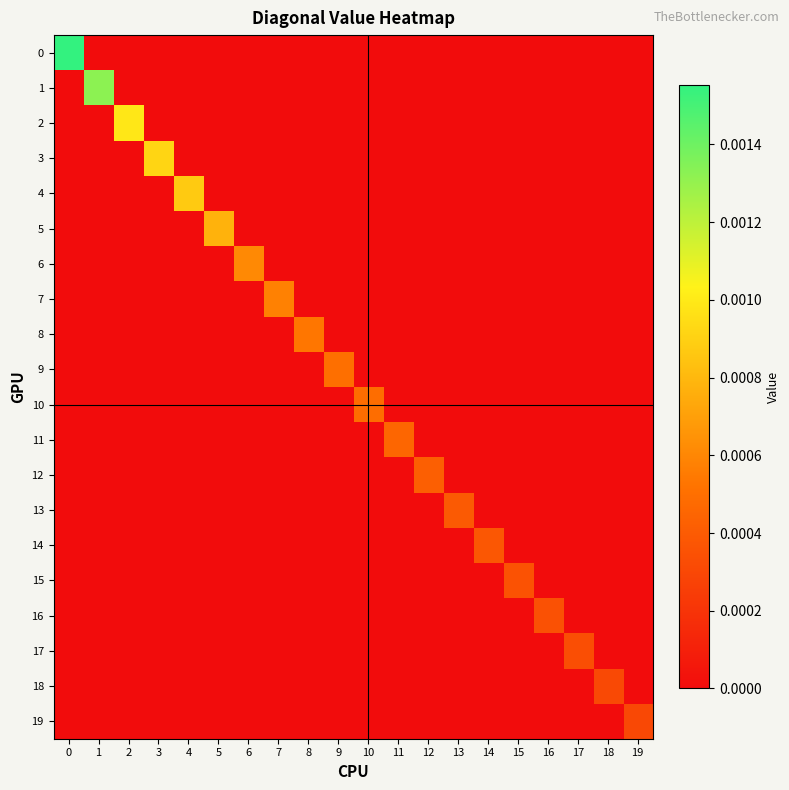

How many distinct data groups are displayed?

20